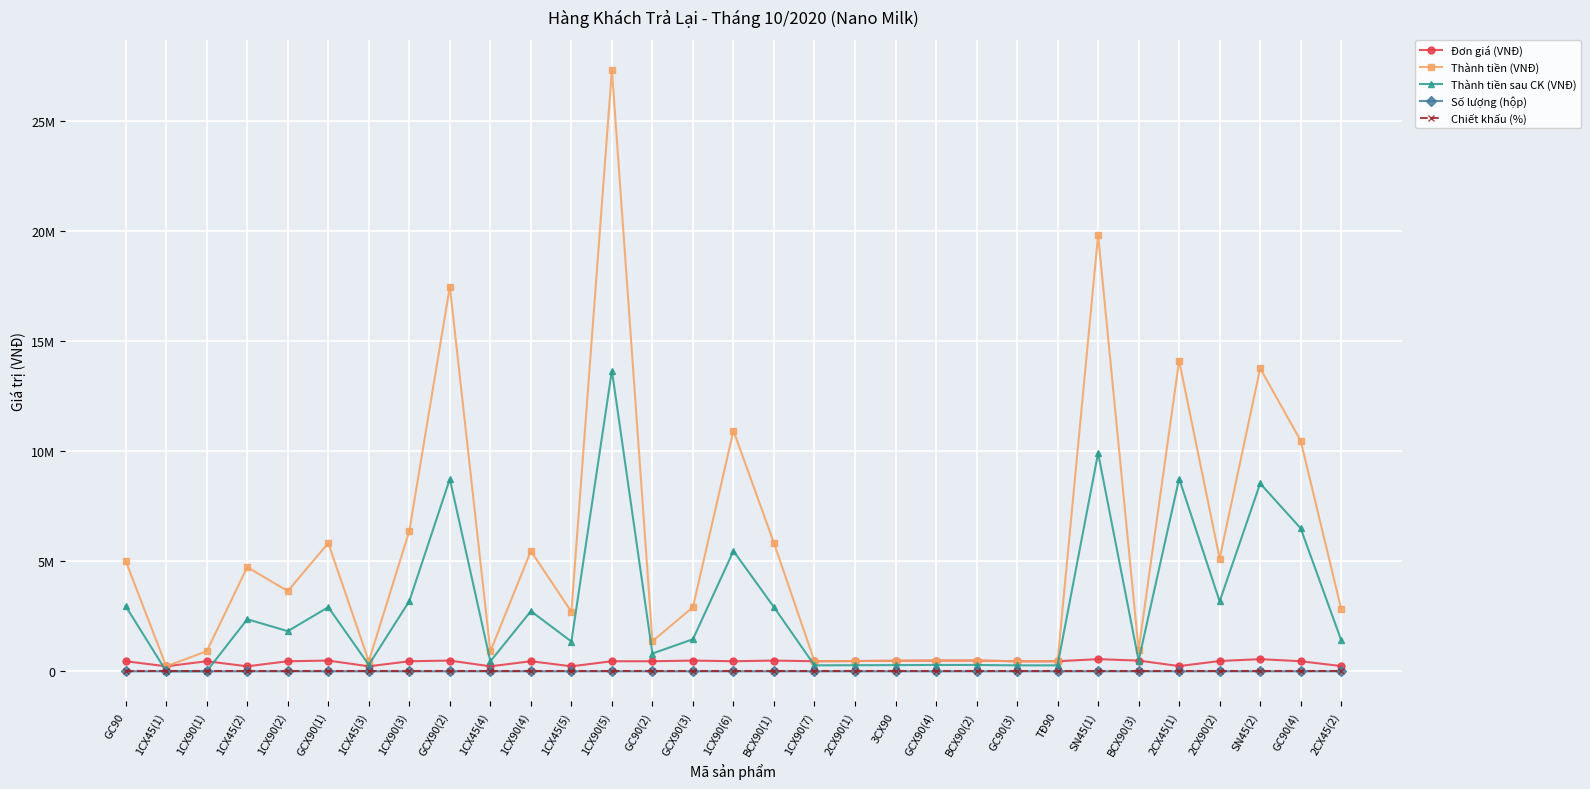

What is the label of the 5th point from the right?

2CX45(1)